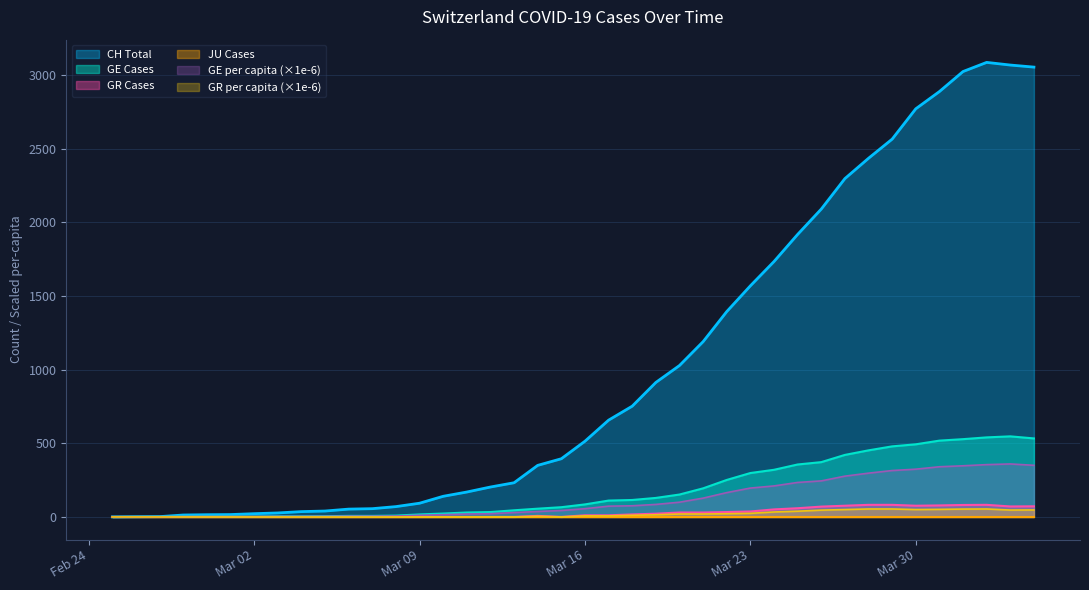

Which series has the largest total across all categories?

CH Total